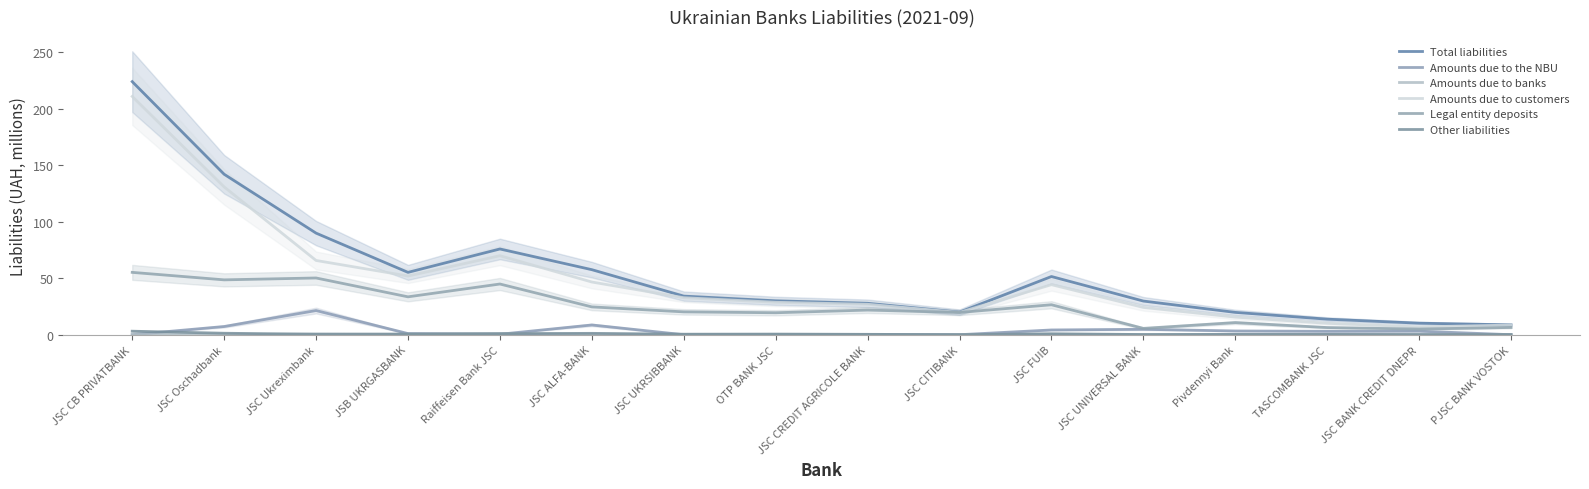

The value of Amounts due to customers at JSC FUIB is 78.0. True or false?

False